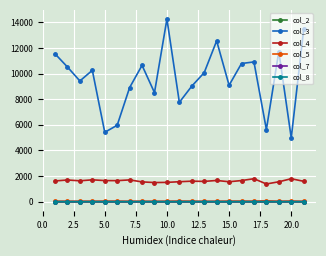

Which series has the largest range (max minus min)?

col_3